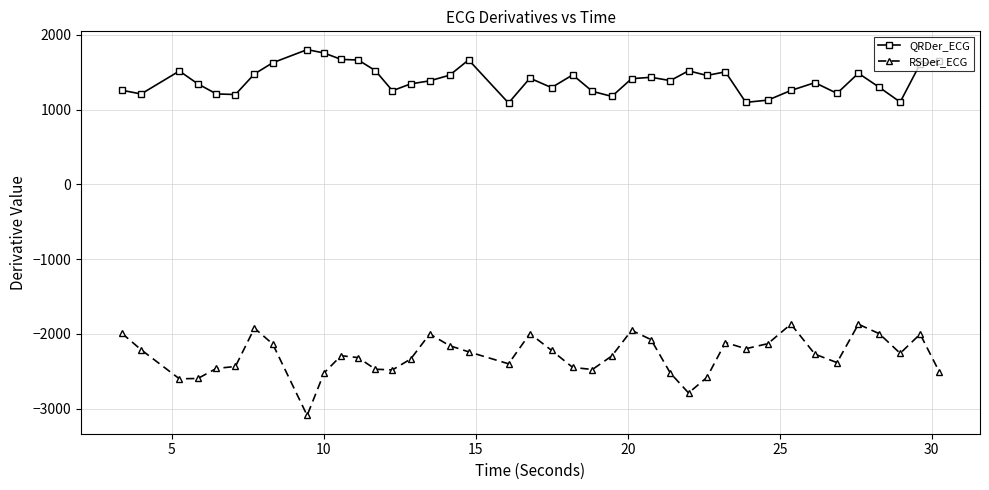

Which series has the widest spread of values?

RSDer_ECG